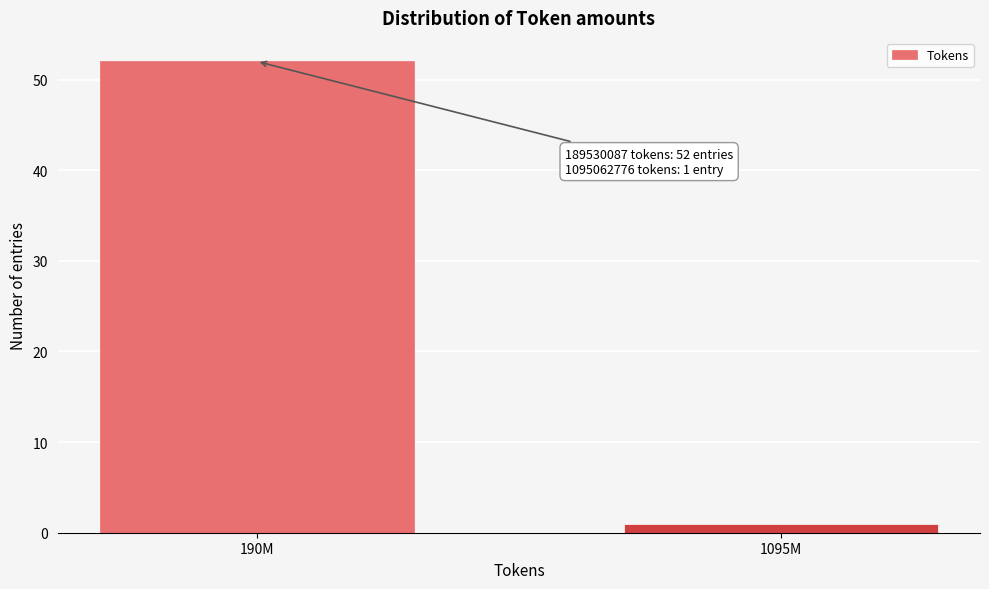

Reading left to right, transcribe all the data shown in this chart.

52	1